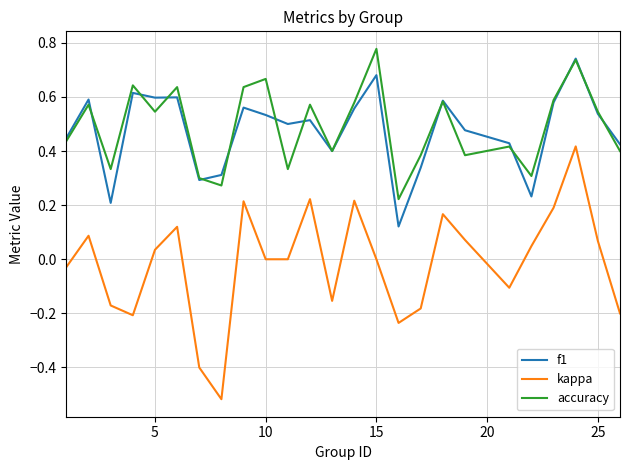

What is the sum of all kappa values?

-0.3